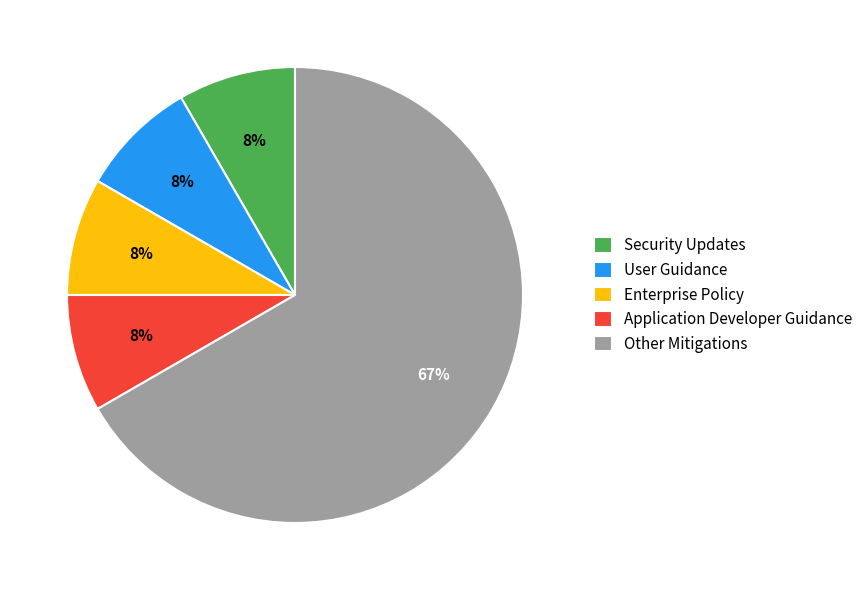

Count the number of slices in the pie.

5